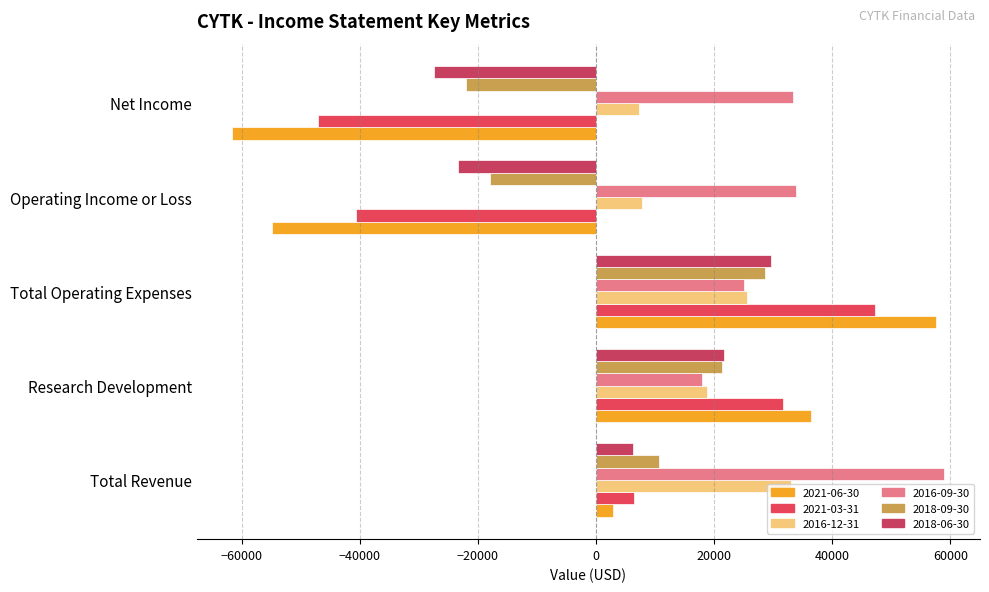

How many positive values does the 2018-06-30 series have?

3